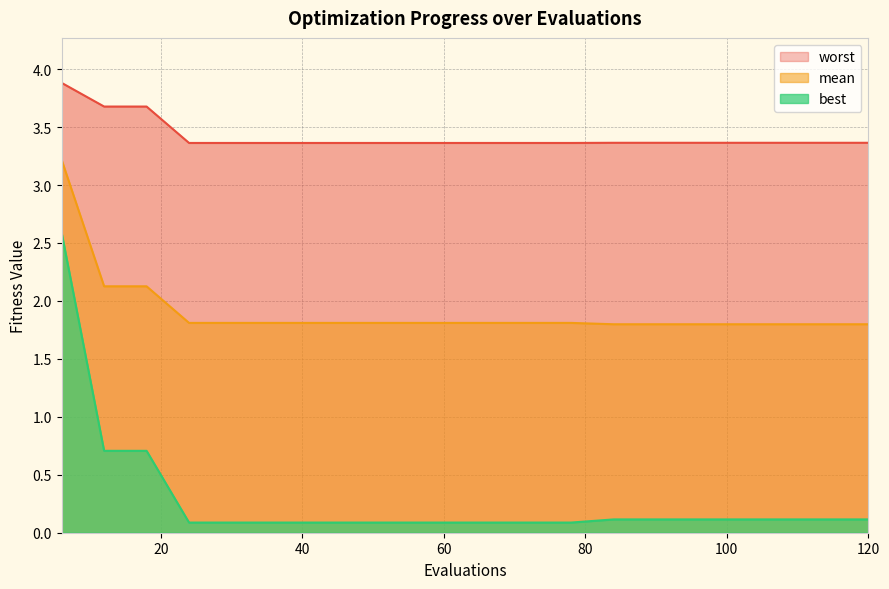

What is the sum of all worst values?

68.4